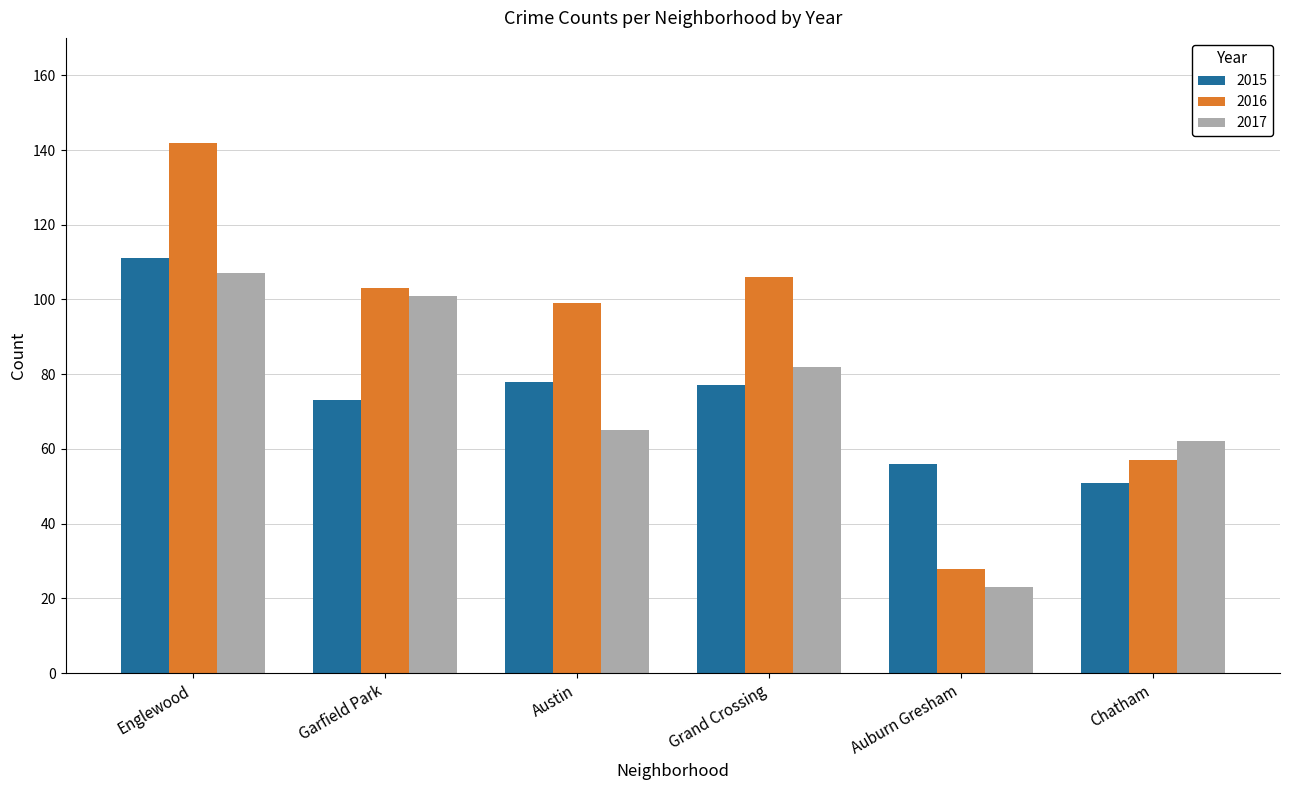

Reading right to left, transcribe all the data shown in this chart.

2015: Chatham=51	Auburn Gresham=56	Grand Crossing=77	Austin=78	Garfield Park=73	Englewood=111
2016: Chatham=57	Auburn Gresham=28	Grand Crossing=106	Austin=99	Garfield Park=103	Englewood=142
2017: Chatham=62	Auburn Gresham=23	Grand Crossing=82	Austin=65	Garfield Park=101	Englewood=107